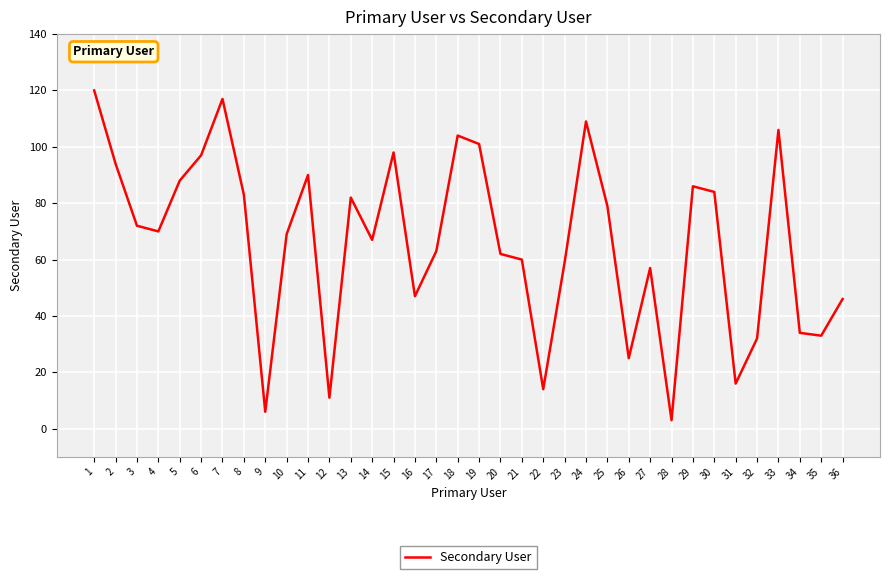

What is the difference between the maximum and minimum values?

117